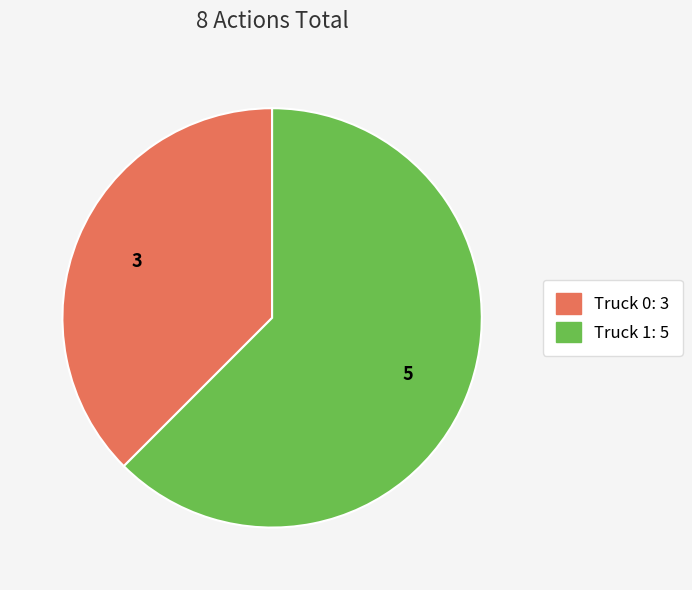

True or false: Truck 1 accounts for 77% of the total.

False